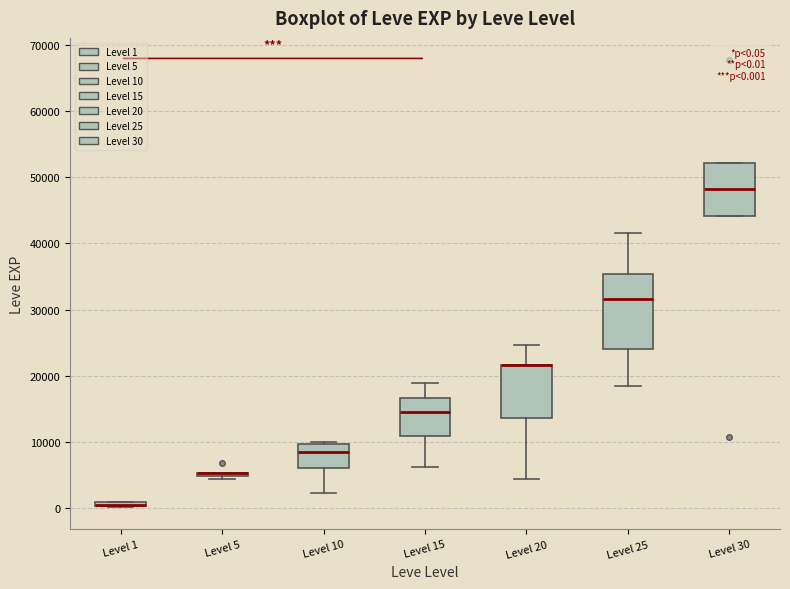

Comparing the boxes themselves (not the whiskers), which one is the tallest?

Level 25